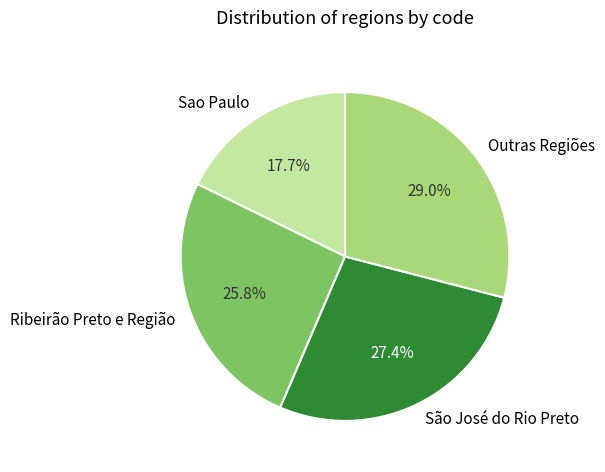

Rank the categories by value from highest to lowest.

Outras Regiões, São José do Rio Preto, Ribeirão Preto e Região, Sao Paulo